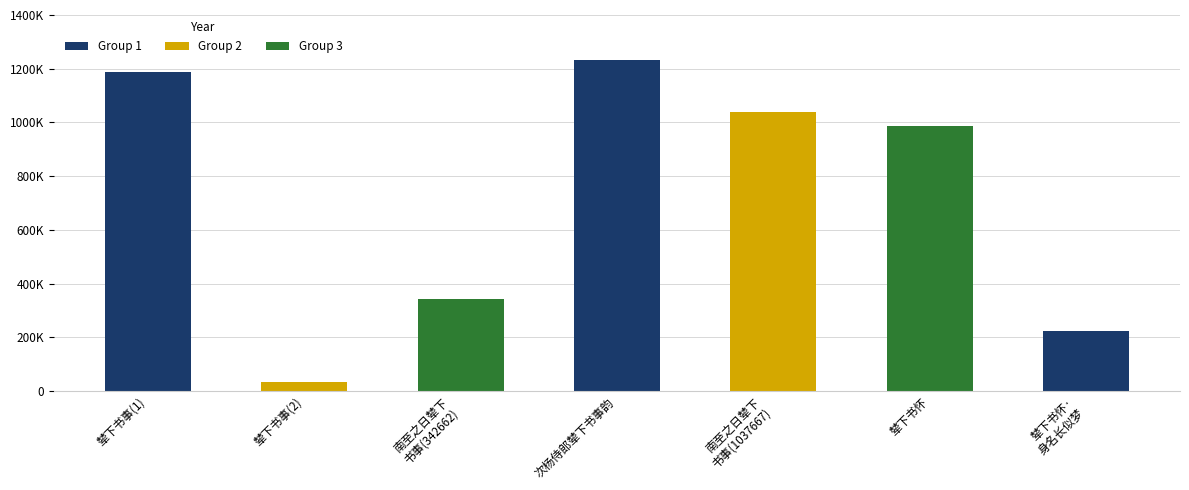

What is the greatest value displayed?

1230830